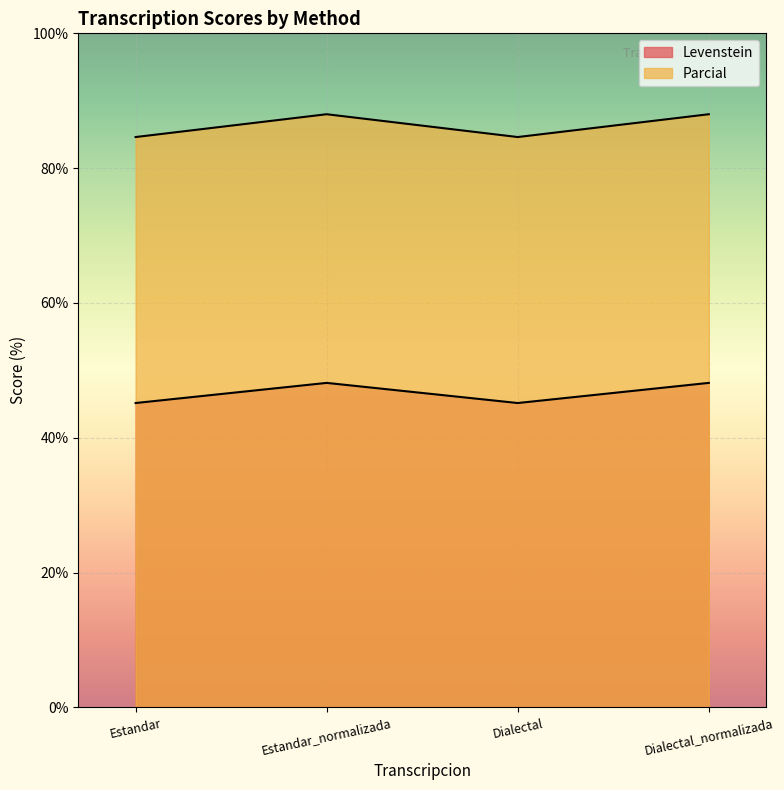

Does the chart display data point markers on the line(s)?

No